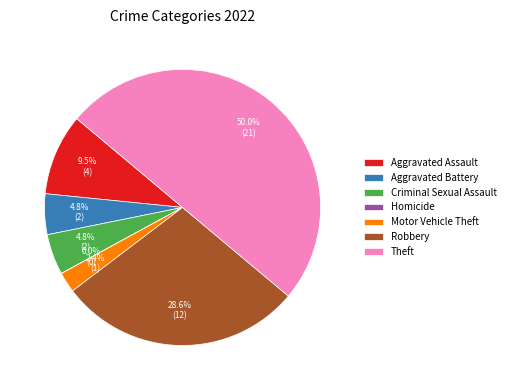

Which slice is the largest?

Theft